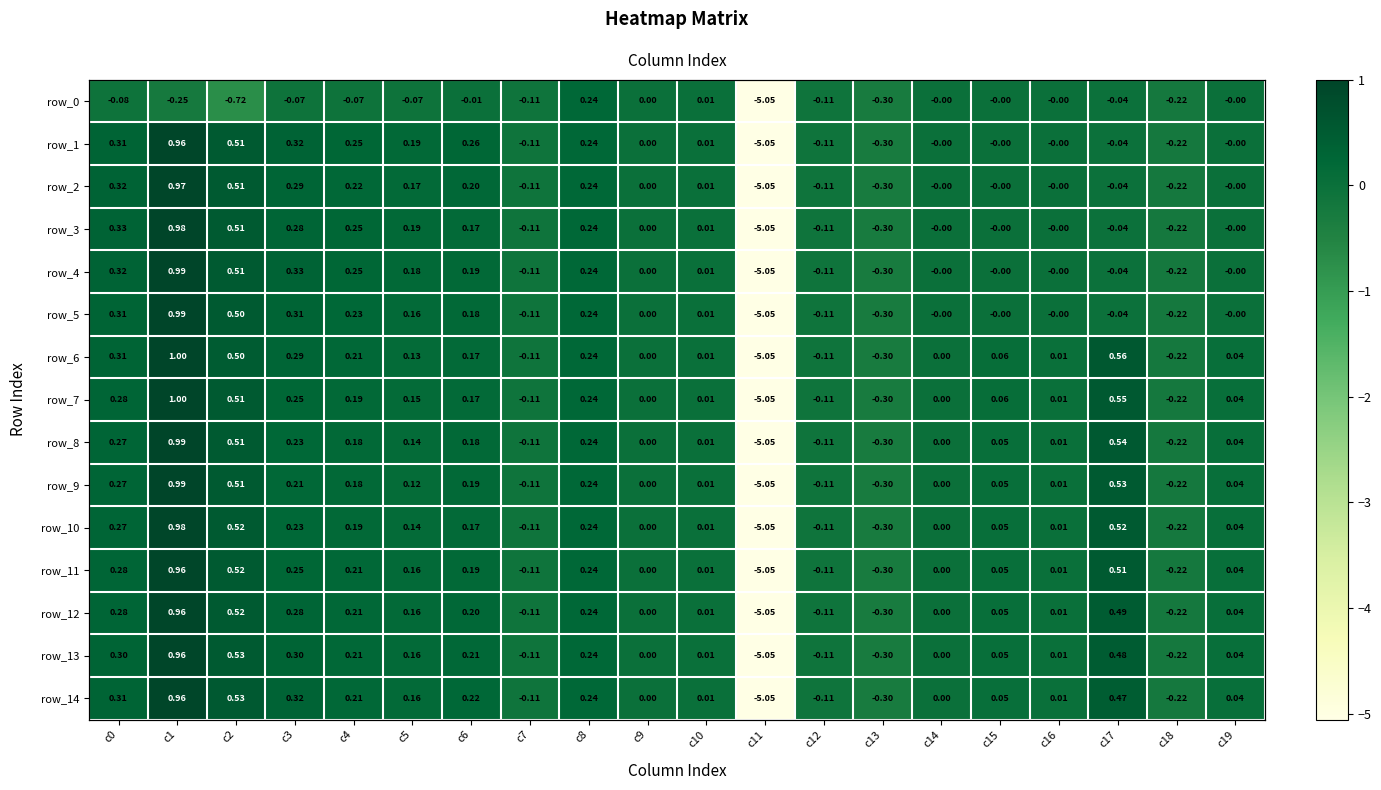

The value of row_7 at c18 is -0.2. True or false?

True